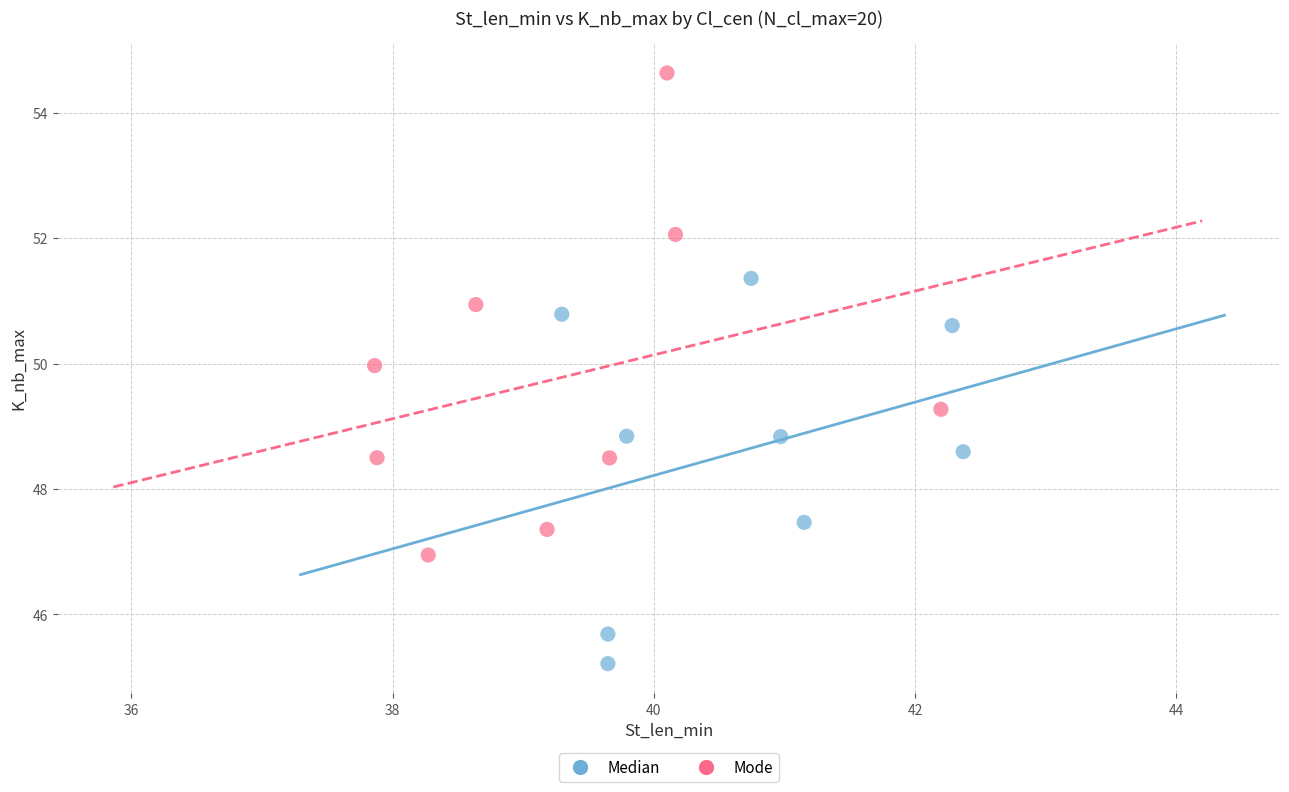

Which series has the largest Y range (max minus min)?

Mode